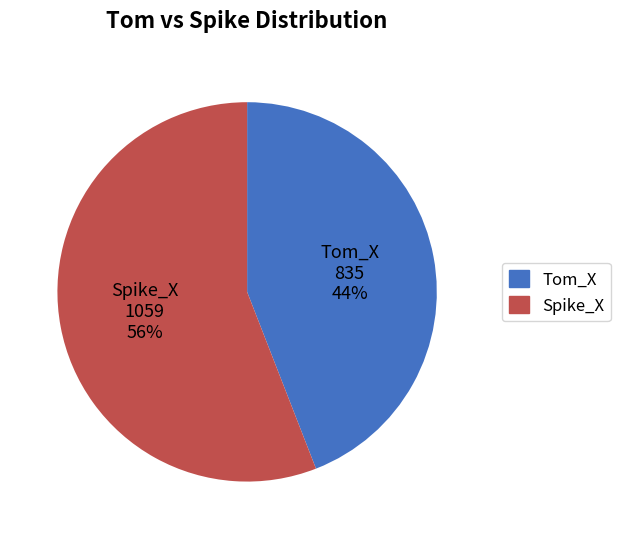

Which slice is the largest?

Spike_X